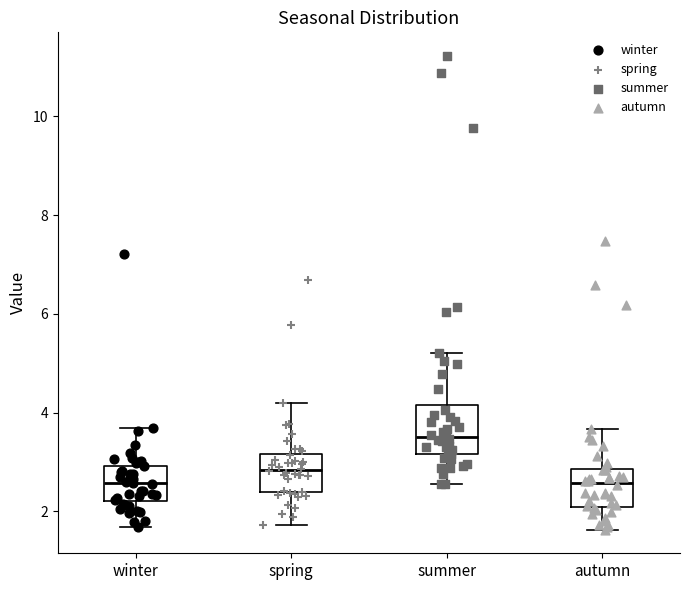

Reading left to right, read every box against the y-axis: the position of its median line, the range the box covers, and the ends of its whiskers. The values are not printed on the chart, so give them approximately, as read against the axis.

winter: median 2.6, box 2.2 to 3.0, whiskers 1.6 to 3.6
spring: median 2.8, box 2.4 to 3.2, whiskers 1.8 to 4.2
summer: median 3.6, box 3.2 to 4.2, whiskers 2.6 to 5.2
autumn: median 2.6, box 2.0 to 2.8, whiskers 1.6 to 3.6